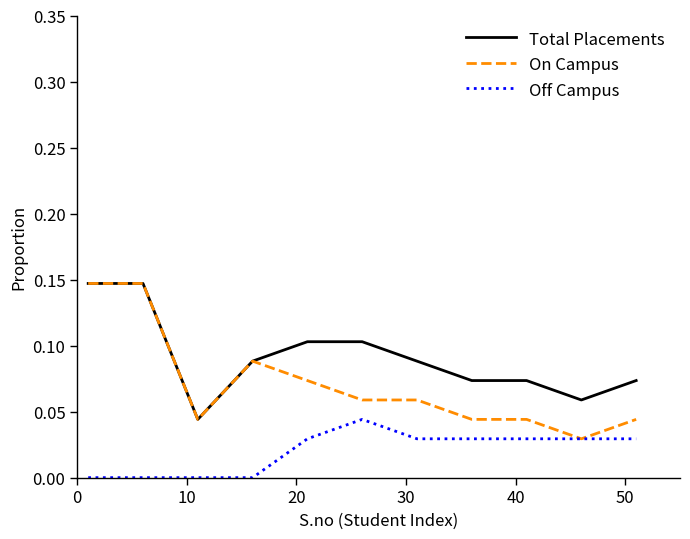

True or false: Off Campus and Total Placements intersect in this chart.

False